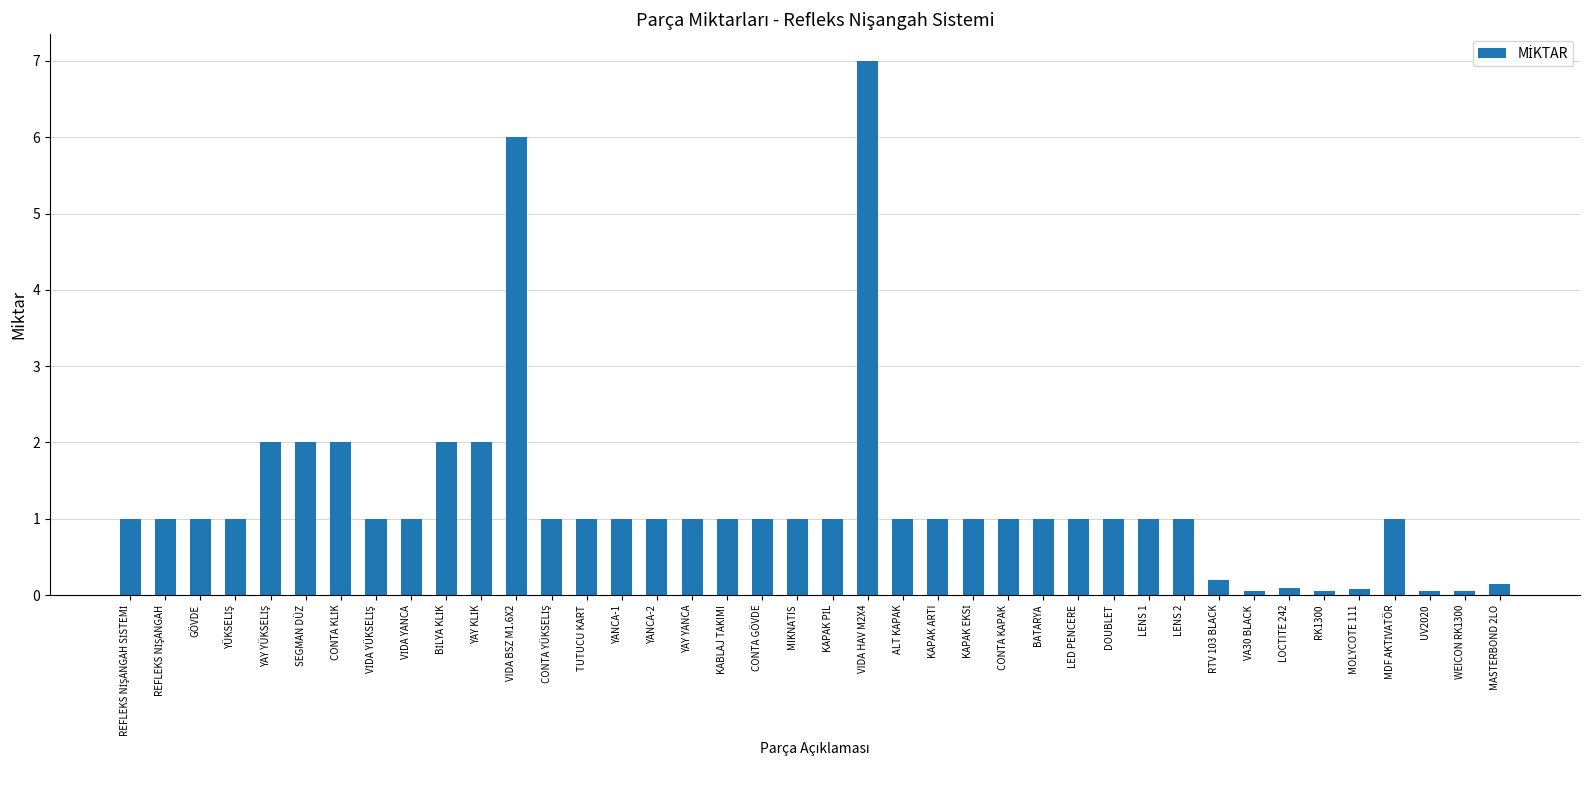

What is the label of the 28th bar from the left?

LED PENCERE